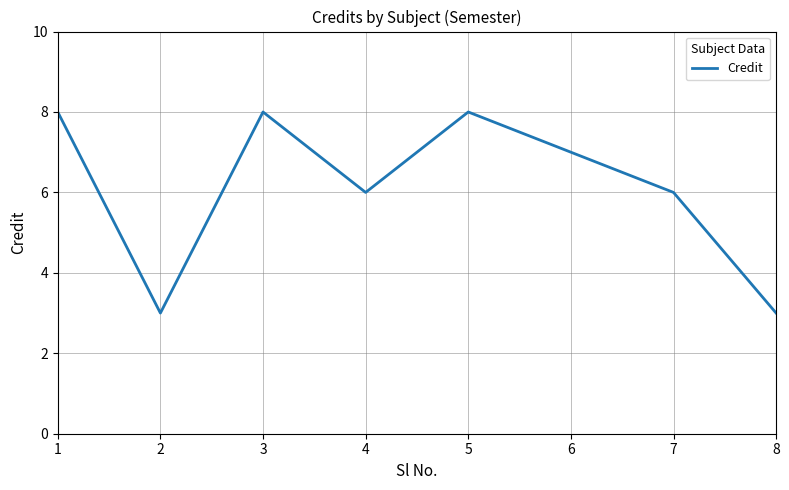

The chart shows a value of 11 at 5. True or false?

False